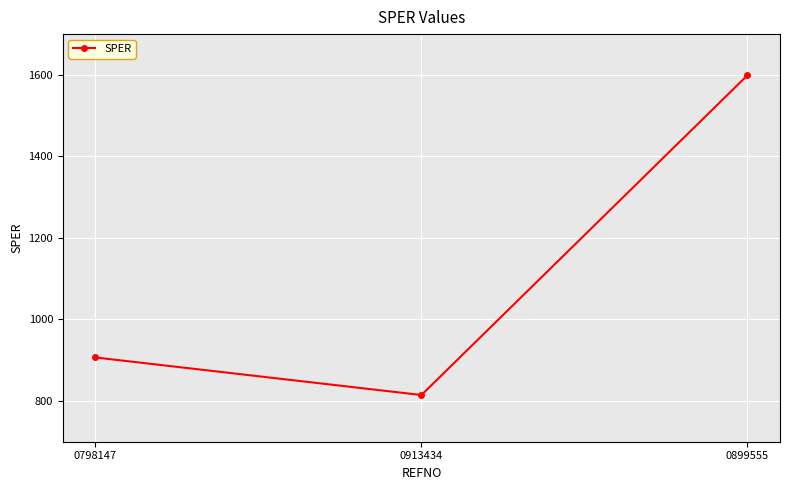

Reading right to left, list all the values displayed in this chart.

1598.9	814.6	906.7